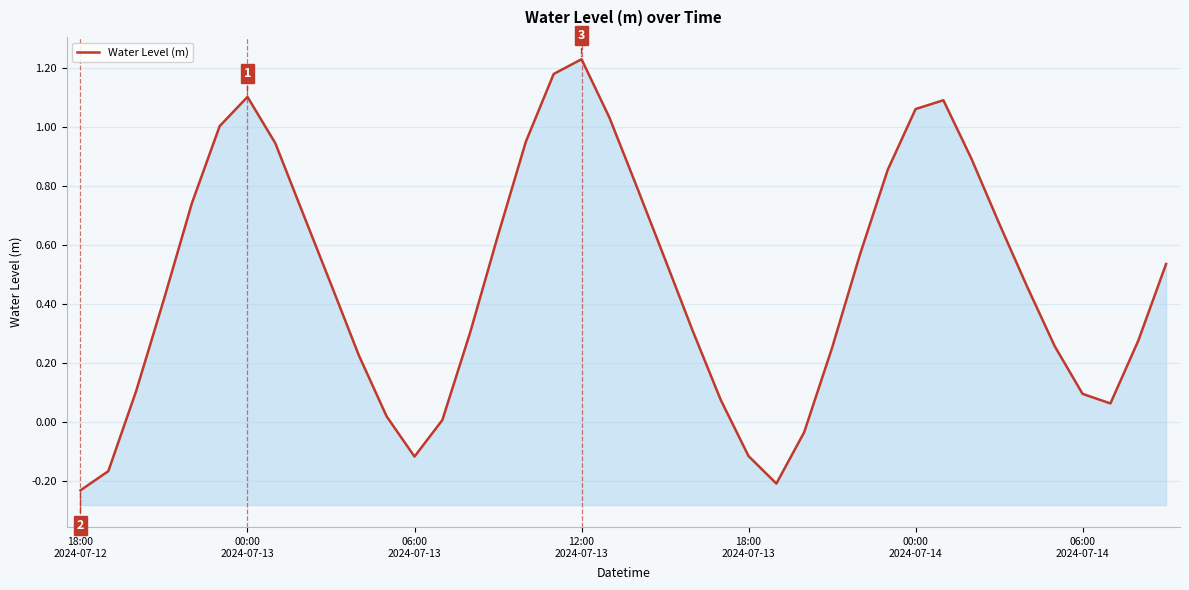

How many interior local peaks (higher than both neighbors) does the data have?

3